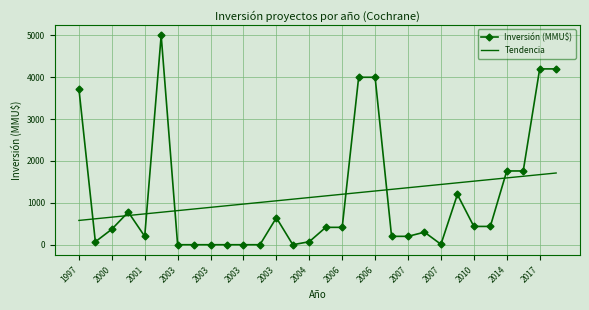

List the series in order of their peak value, highest first.

Inversión (MMU$), Tendencia